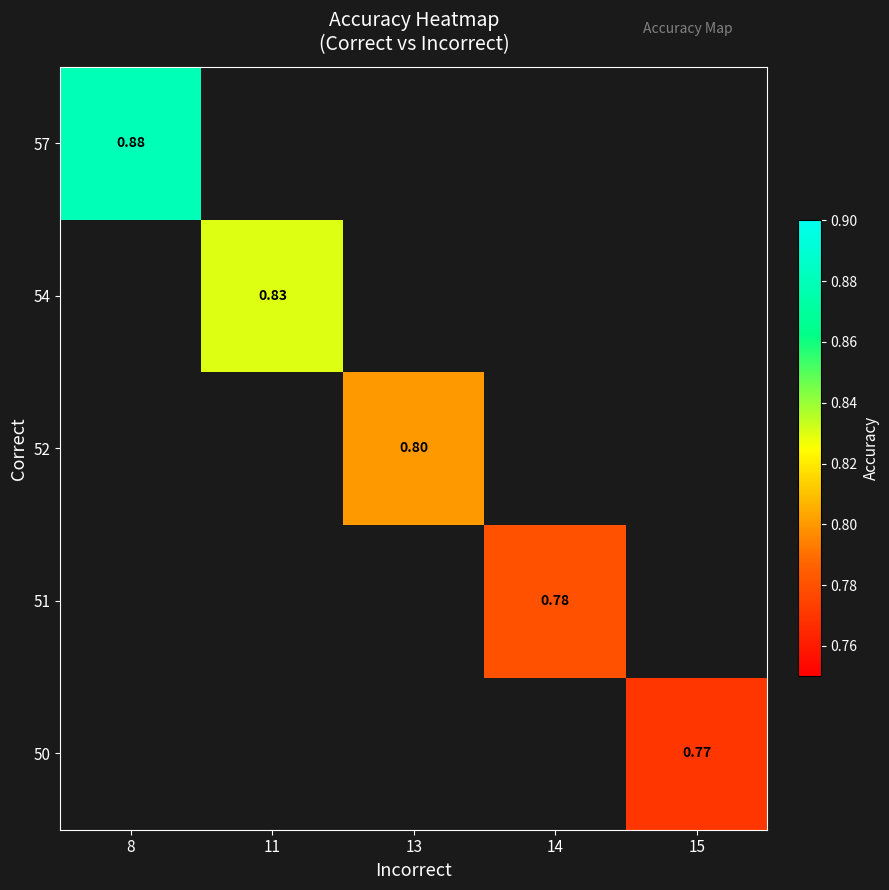

Is the value of 57 at 8 greater than the value of 50 at 15?

Yes